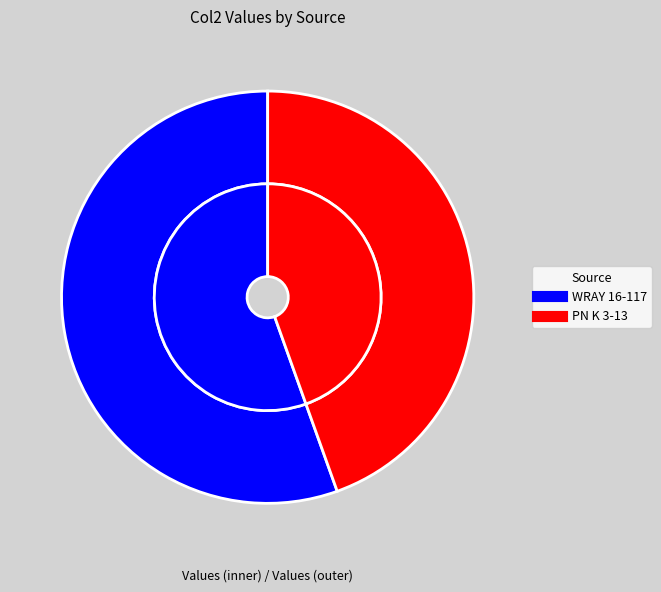

What percentage do PN K 3-13 and WRAY 16-117 together represent?

100.0%